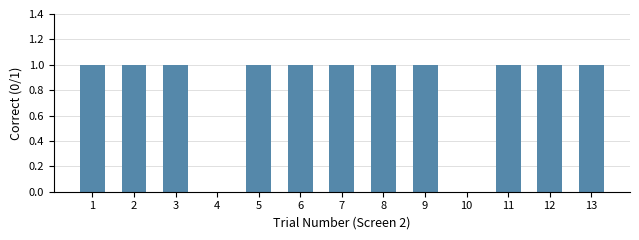

The chart shows a value of 1 at 2. True or false?

True